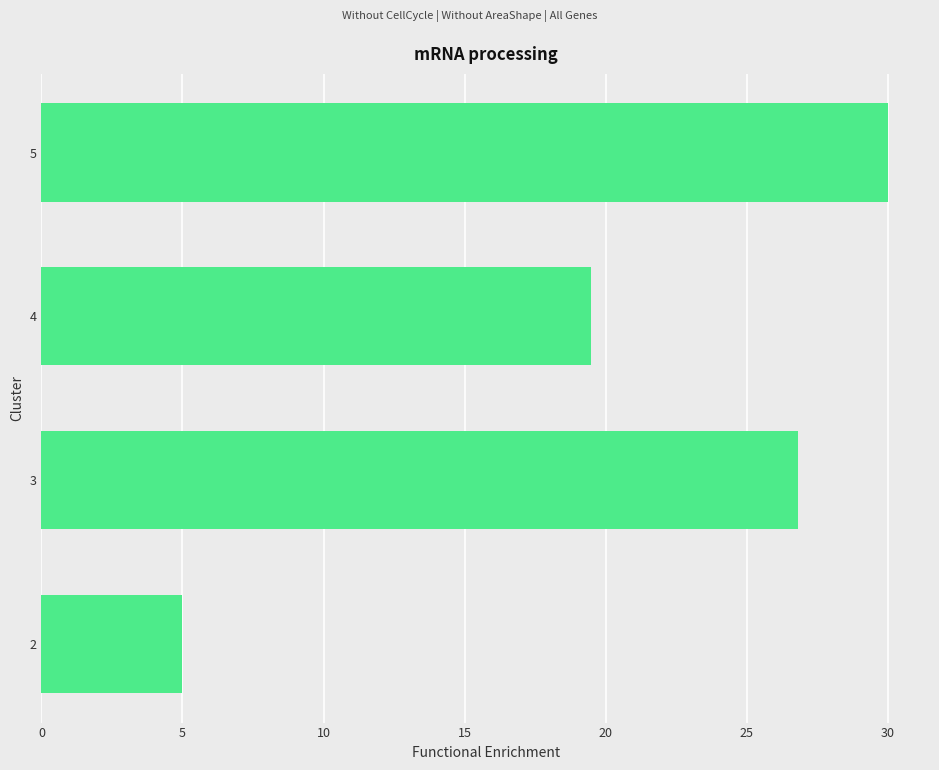

Does the chart contain any negative values?

No